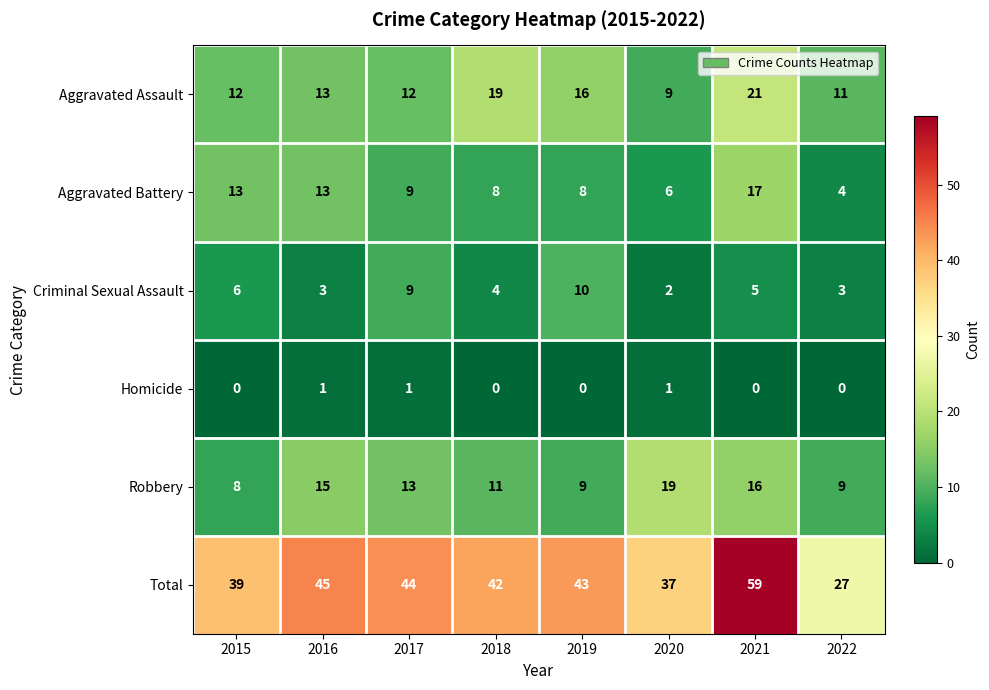

What is the maximum value shown in the chart?

59